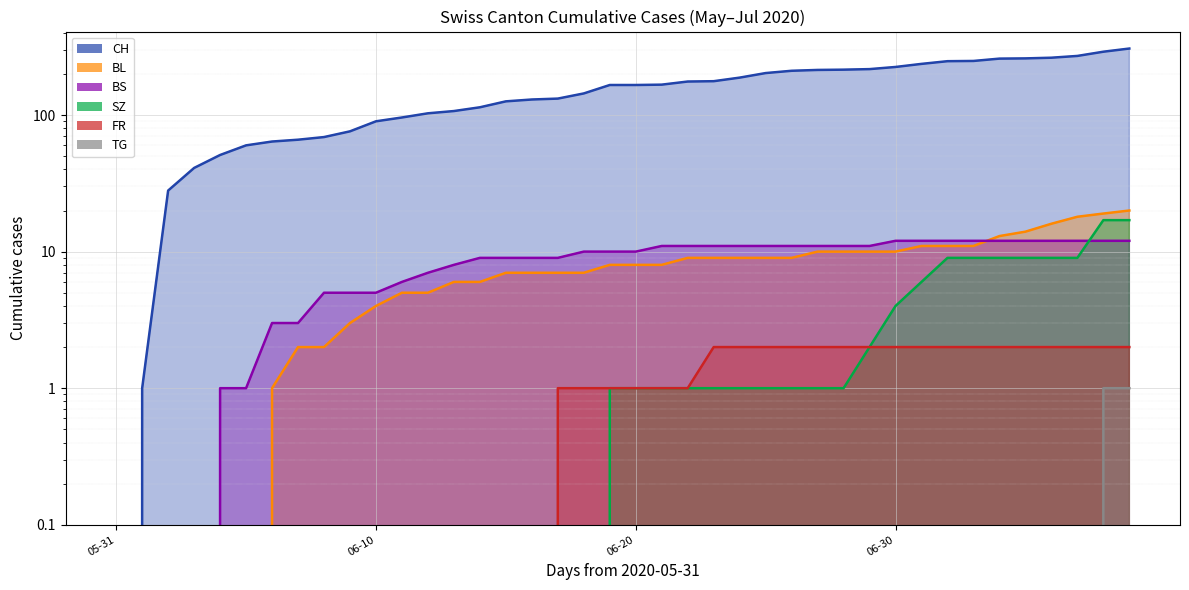

What is the average value of the CH series?

155